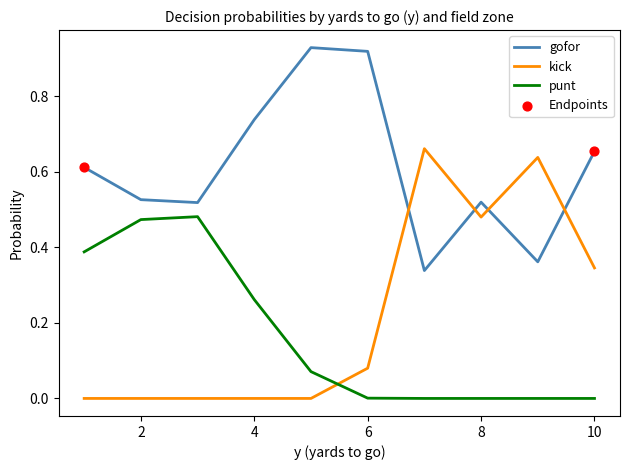

Rank the series by their maximum value, from highest to lowest.

gofor, kick, punt